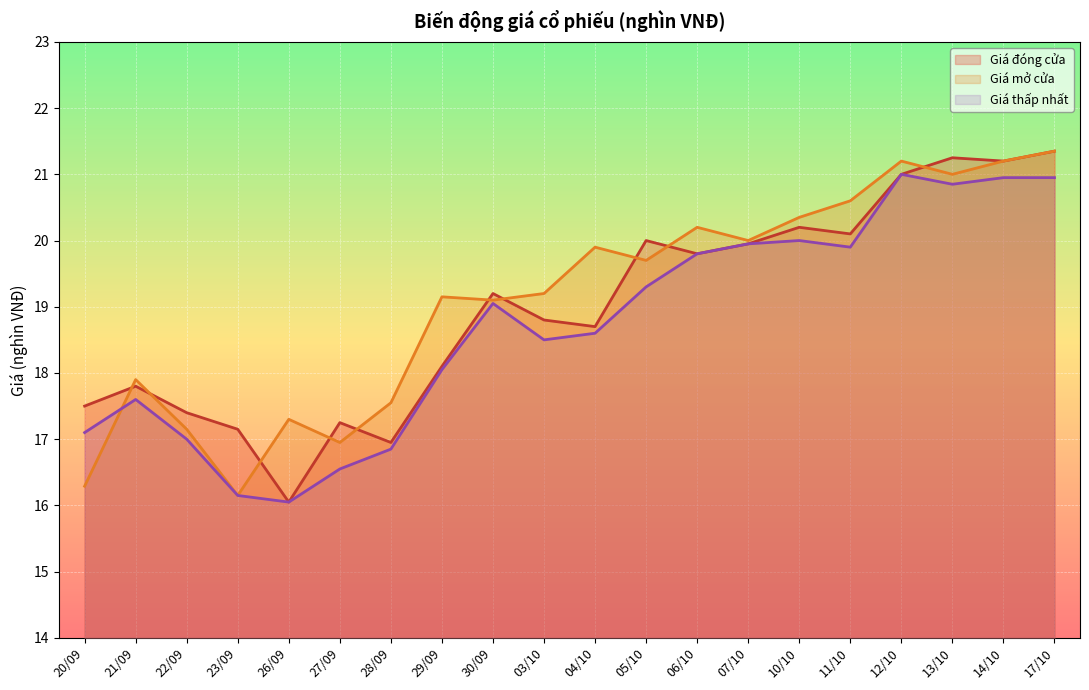

What is the label of the 3rd point from the right?

13/10